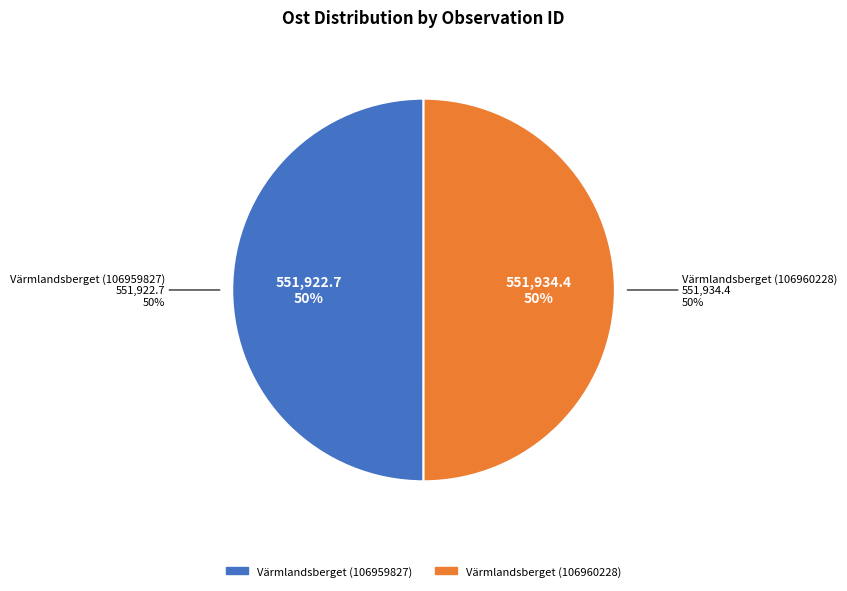

Which category has the biggest portion of the pie?

Värmlandsberget (106960228)